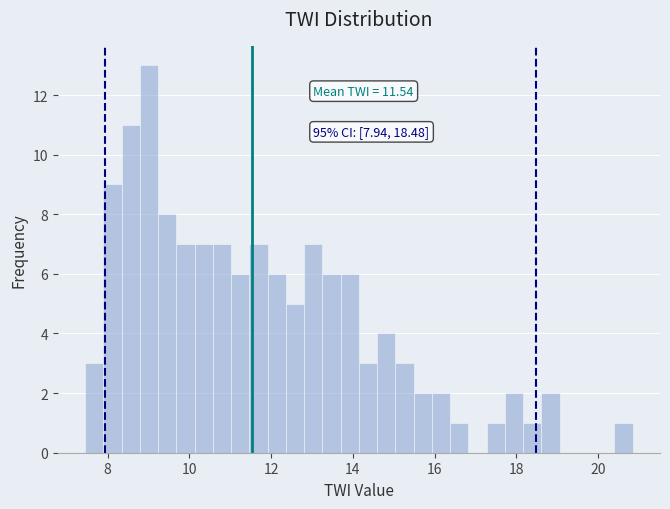

Read against the x-axis, roughly where is the centre of the tallest bar?

9.0